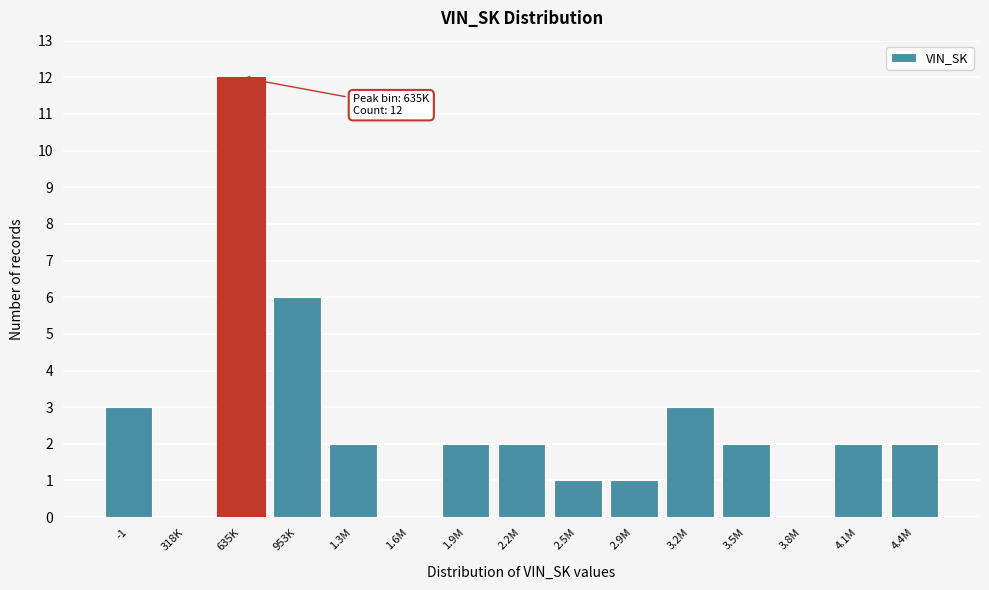

Reading left to right, list all the values displayed in this chart.

-1=3	318K=0	635K=12	953K=6	1.3M=2	1.6M=0	1.9M=2	2.2M=2	2.5M=1	2.9M=1	3.2M=3	3.5M=2	3.8M=0	4.1M=2	4.4M=2